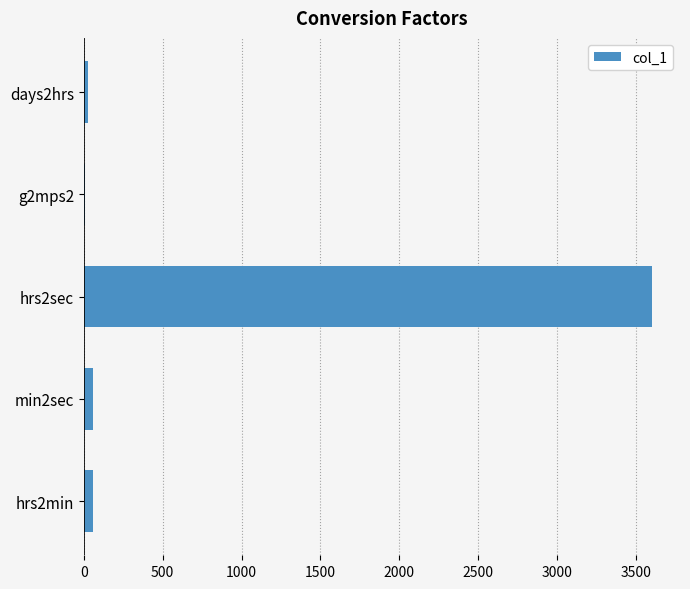

What is the sum of all values?

3753.8